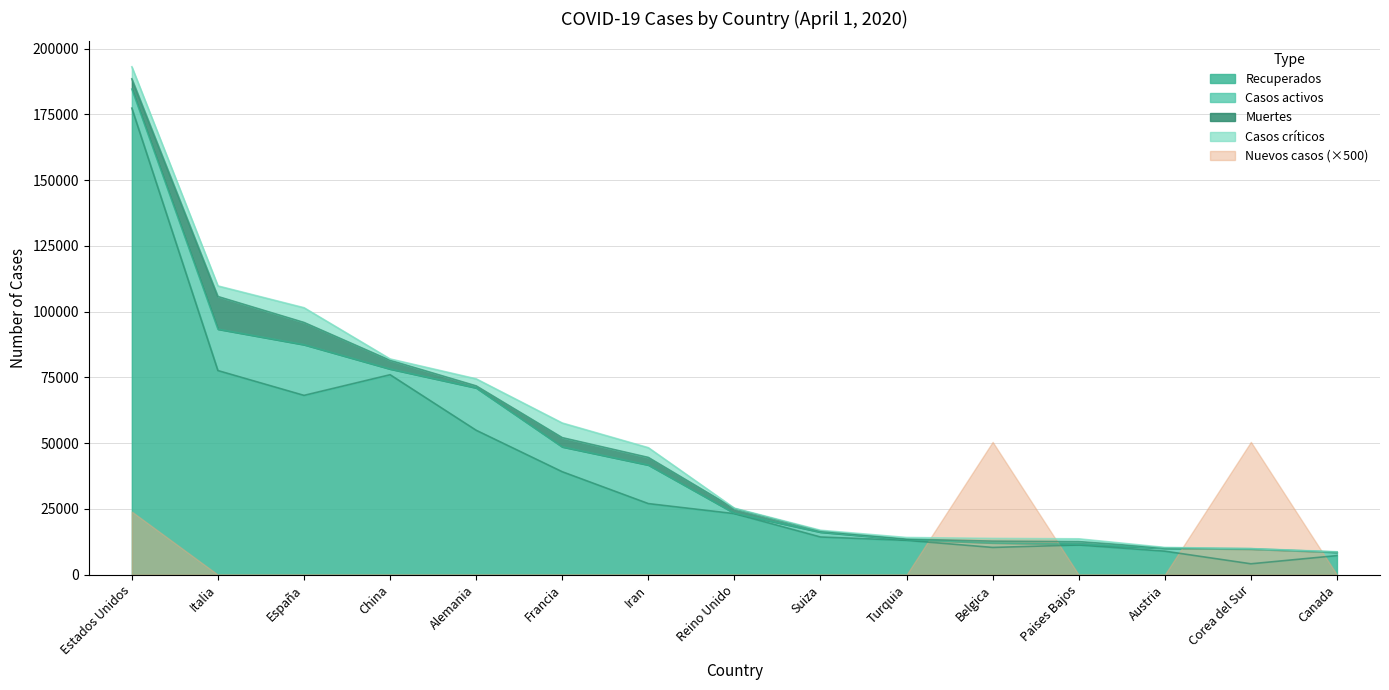

Where is Casos activos nearest to the value 9697?

Francia